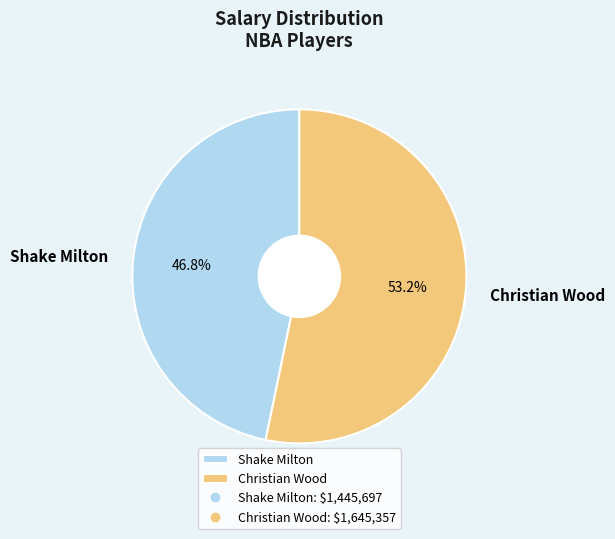

Between Christian Wood and Shake Milton, which is larger?

Christian Wood